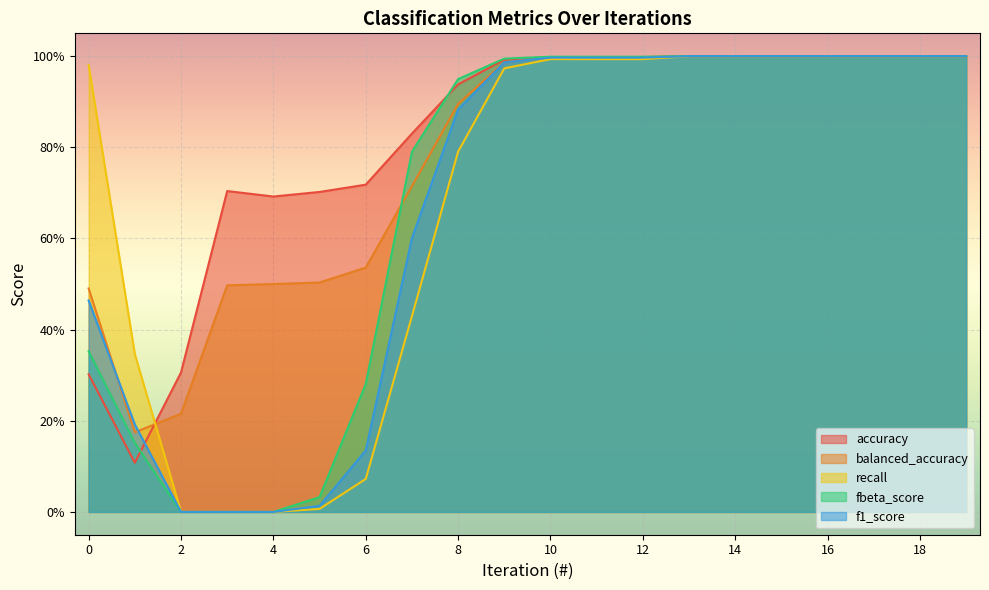

Does the chart display data point markers on the line(s)?

No